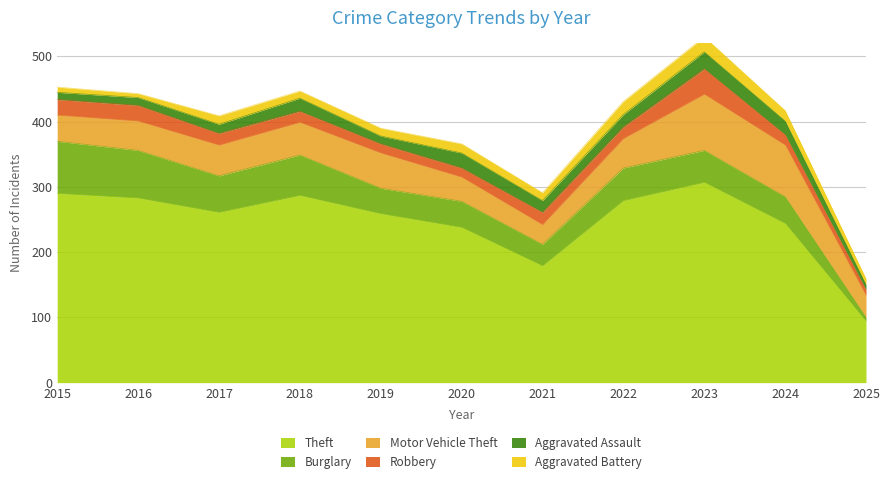

Reading left to right, extract all data points from this chart.

Theft: 2015=290	2016=283	2017=261	2018=287	2019=259	2020=238	2021=179	2022=279	2023=307	2024=244	2025=94
Burglary: 2015=80	2016=73	2017=56	2018=62	2019=39	2020=40	2021=33	2022=50	2023=49	2024=41	2025=6
Motor Vehicle Theft: 2015=40	2016=45	2017=47	2018=50	2019=54	2020=37	2021=30	2022=45	2023=86	2024=79	2025=33
Robbery: 2015=24	2016=24	2017=18	2018=17	2019=14	2020=14	2021=19	2022=18	2023=39	2024=16	2025=9
Aggravated Assault: 2015=11	2016=12	2017=14	2018=20	2019=12	2020=23	2021=18	2022=19	2023=26	2024=21	2025=8
Aggravated Battery: 2015=8	2016=6	2017=13	2018=11	2019=12	2020=14	2021=12	2022=20	2023=23	2024=16	2025=9